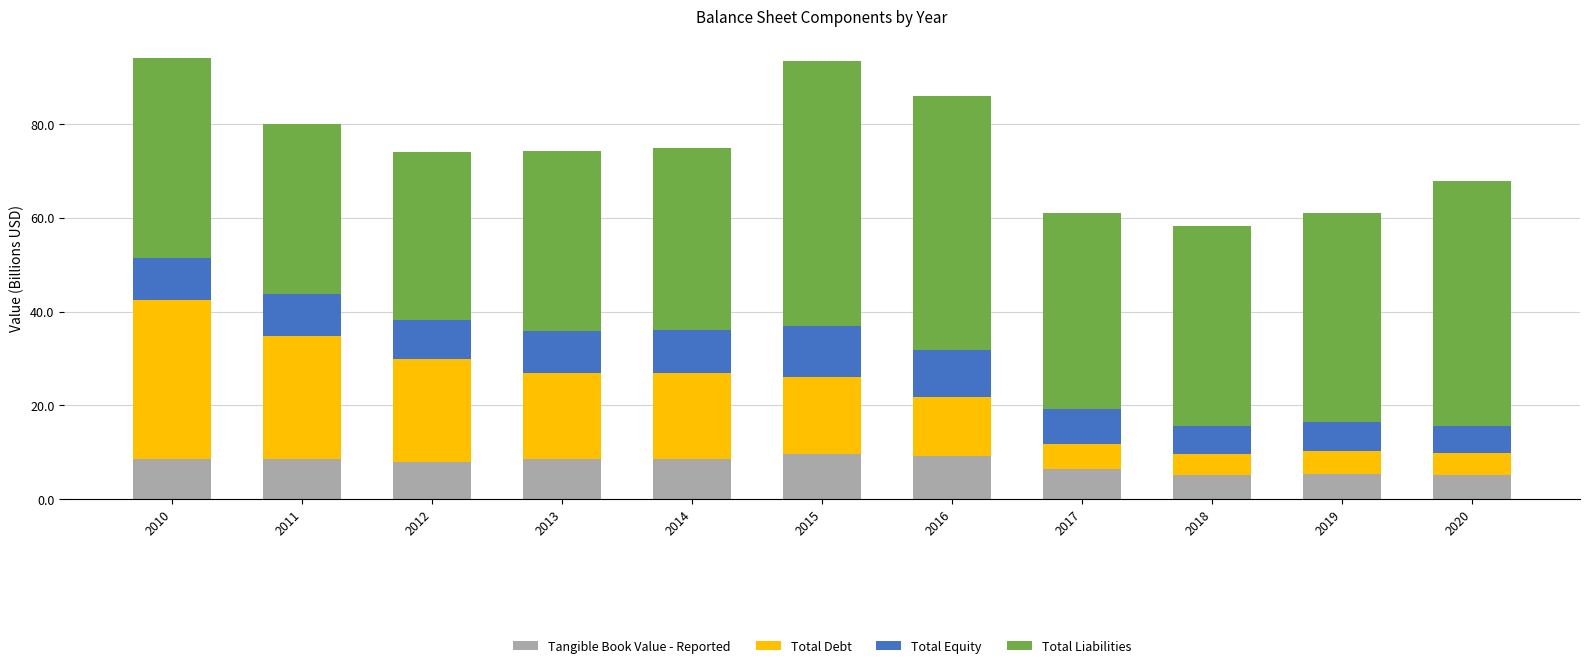

What is the total value across all series at 2015?

93.5